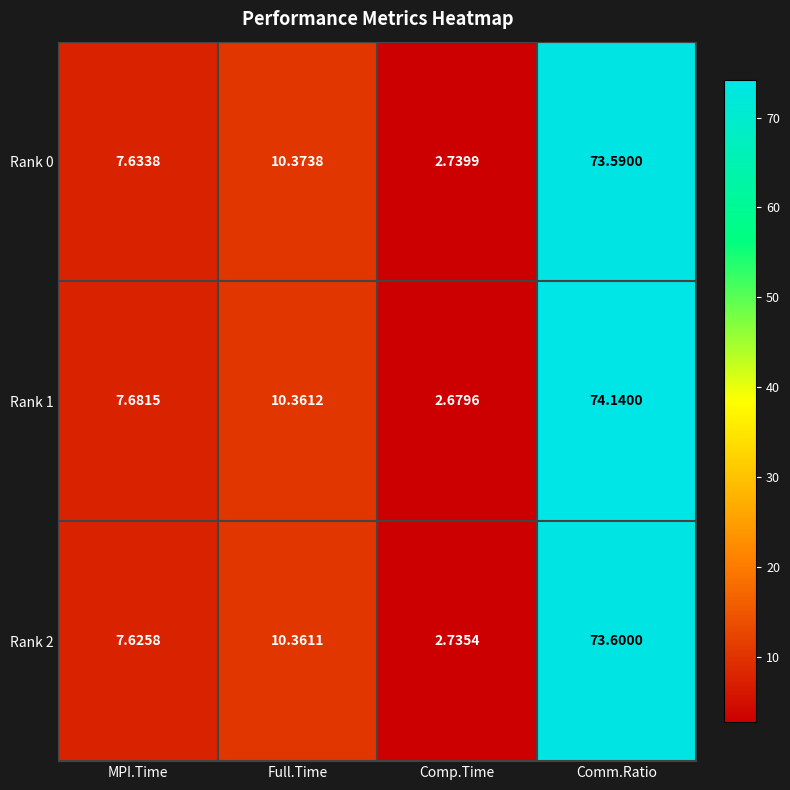

List the labels in order of Rank 2 value, largest first.

Comm.Ratio, Full.Time, MPI.Time, Comp.Time